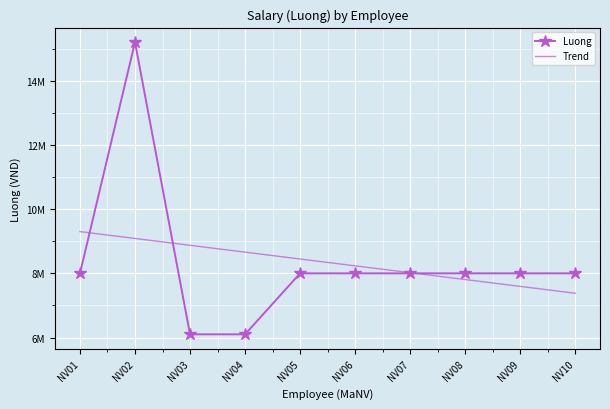

At which category does Luong reach its first local peak?

NV02